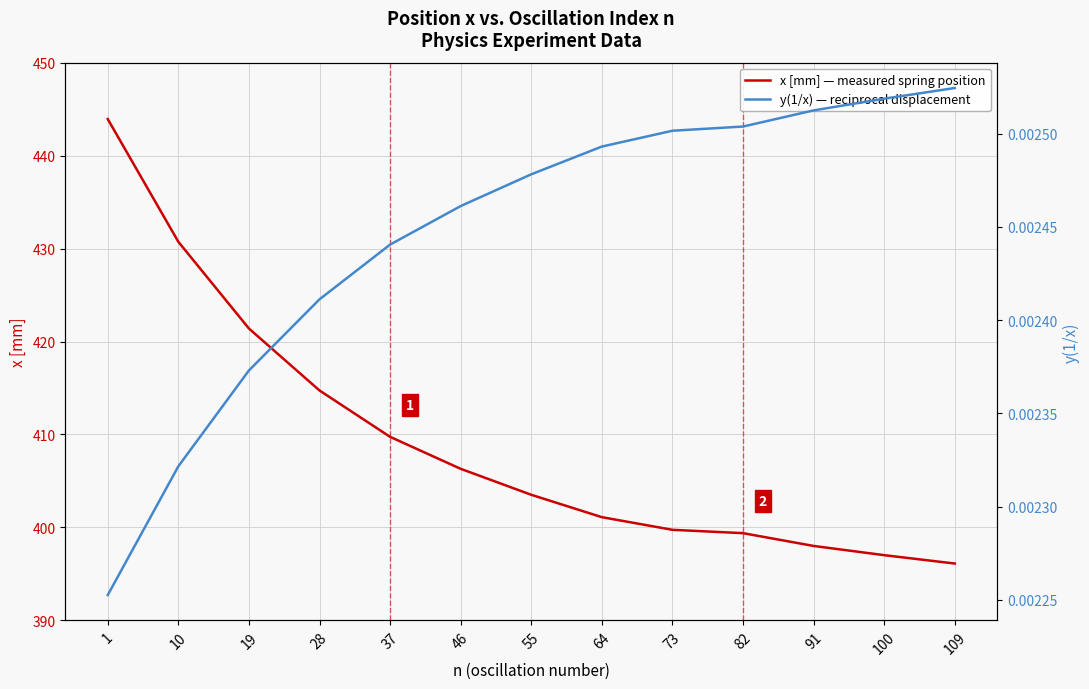

How many lines are shown in the chart?

2